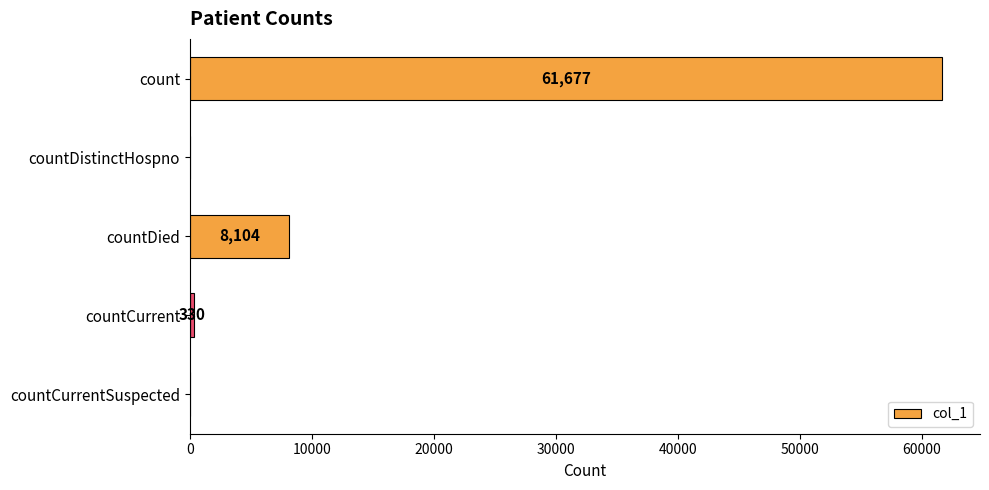

What is the change in value from countDistinctHospno to countDied?

+8104